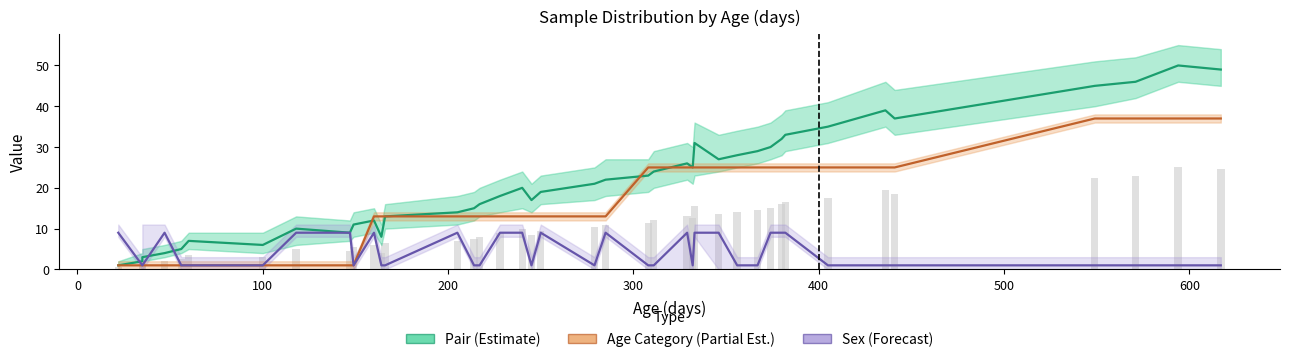

Reading right to left, list all the values displayed in this chart.

Pair (Estimate): 49	50	46	45	37	39	35	33	32	30	29	28	27	31	25	26	24	23	22	21	19	17	20	18	16	15	14	13	8	12	11	9	10	6	7	5	4	3	2	1
Age Category (Partial Est.): 37	37	37	37	25	25	25	25	25	25	25	25	25	25	25	25	25	25	13	13	13	13	13	13	13	13	13	13	13	13	1	1	1	1	1	1	1	1	1	1
Sex (Forecast): 1	1	1	1	1	1	1	9	9	9	1	1	9	9	1	9	1	1	9	1	9	1	9	9	1	1	9	1	1	9	1	9	9	1	1	1	9	1	1	9